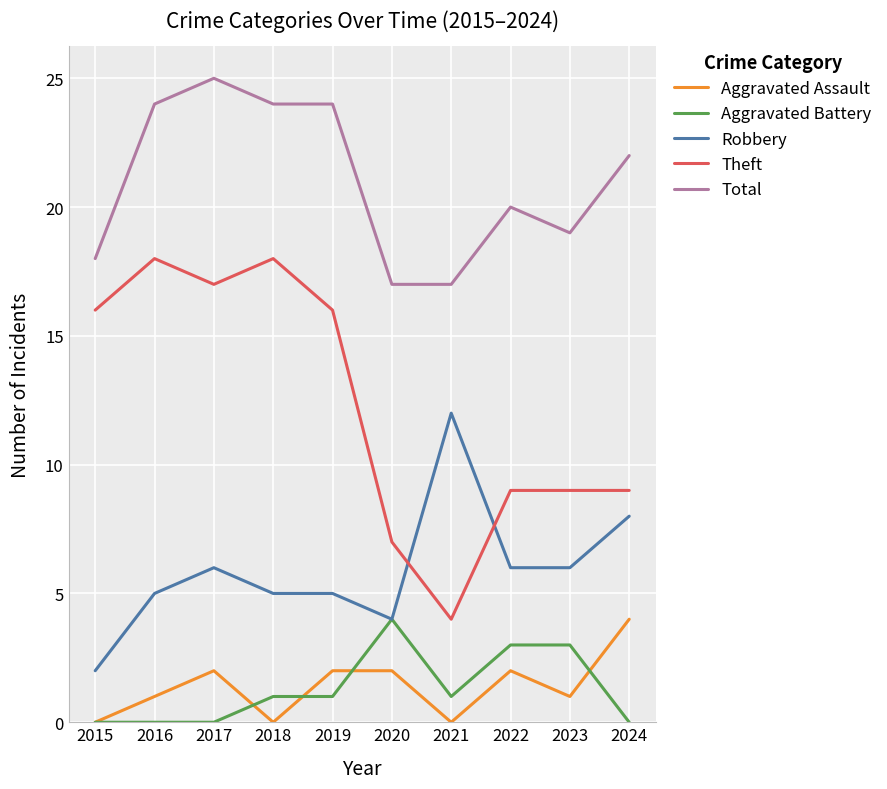

True or false: Robbery has a value of 6 at 2022.

True